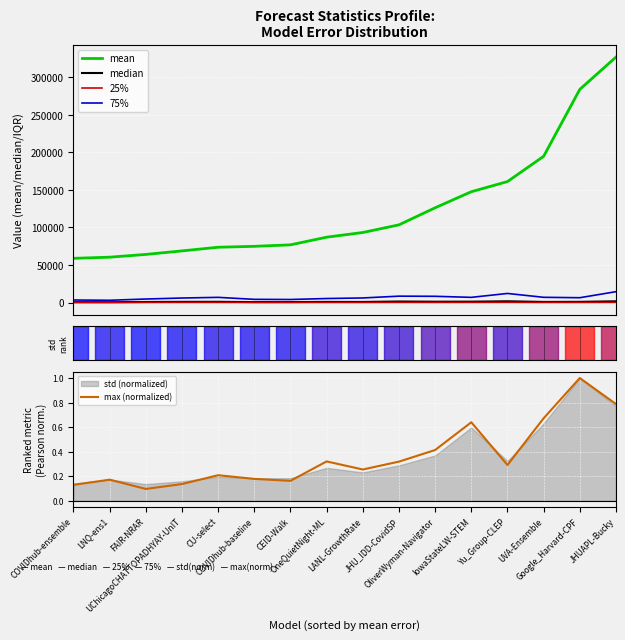

How many interior local peaks does the max (normalized) series have?

5